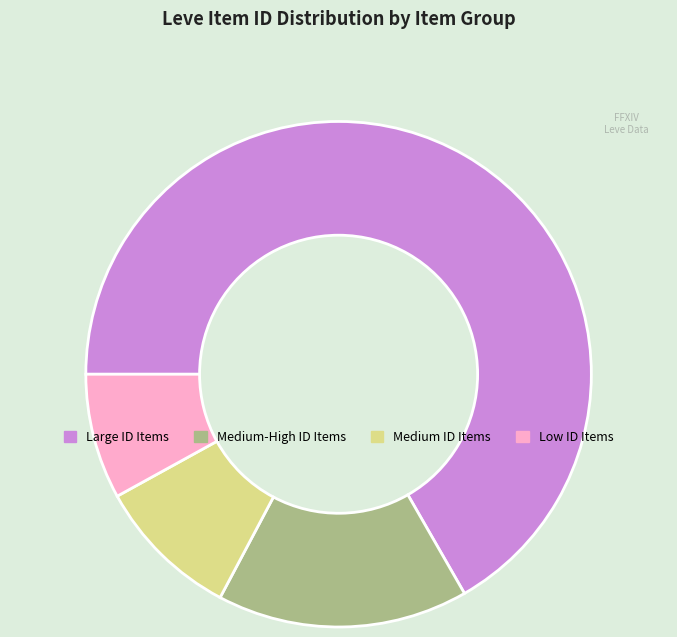

Is there any slice that represents more than half of the pie?

Yes